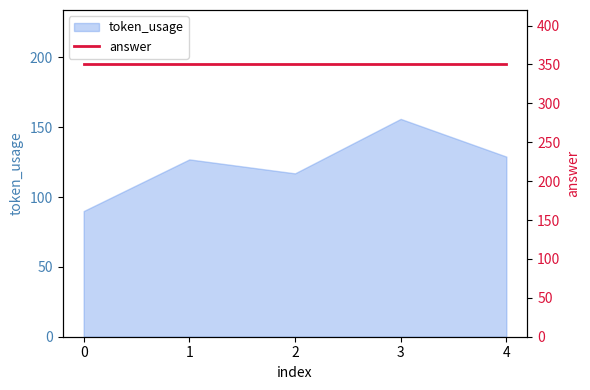

What is the ratio of the value at 1 to the value at 2?

1.1